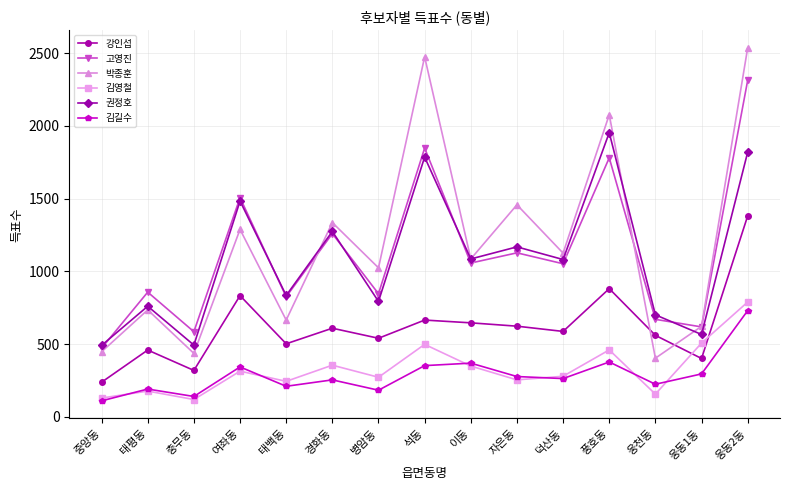

What is the minimum value for 권정호?

492